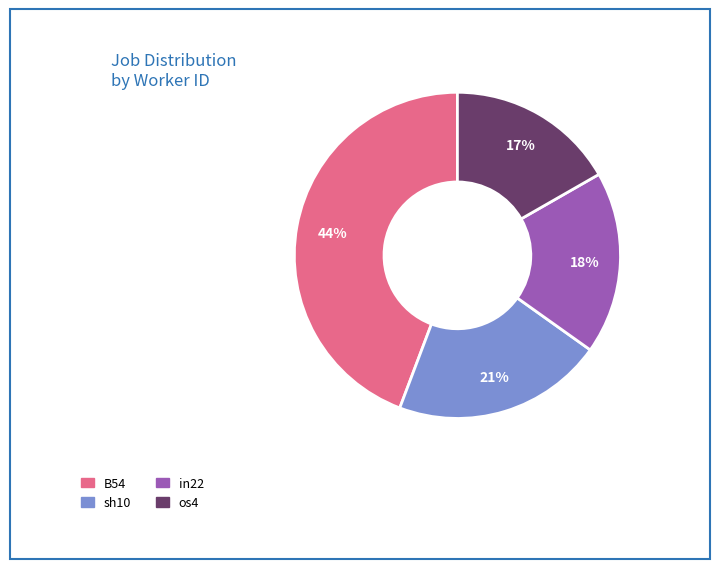

How many segments does this pie chart have?

4